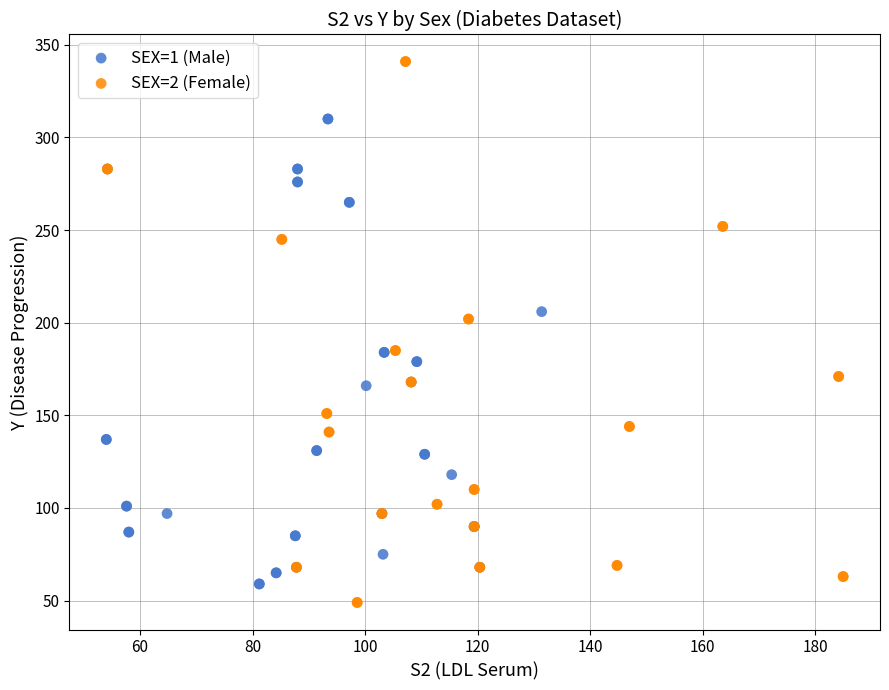

Which series has the largest Y range (max minus min)?

SEX=2 (Female)